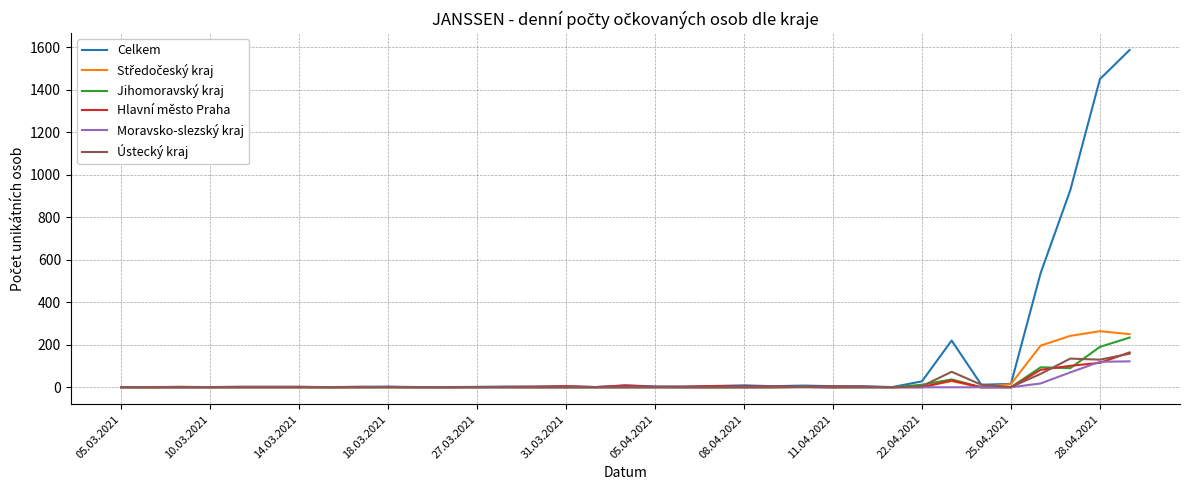

At how many categories does at least one series exceed 819?

3